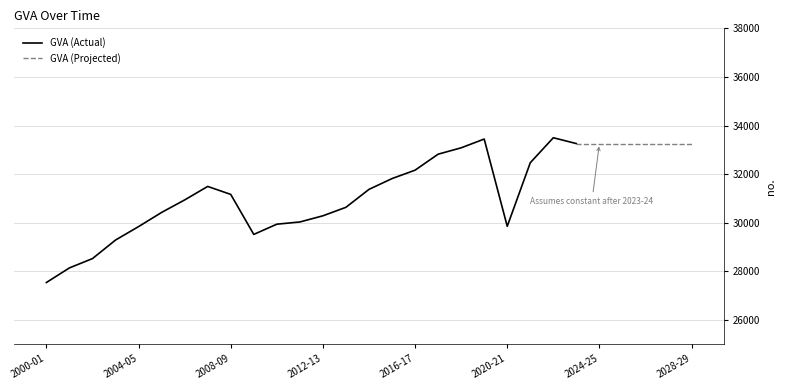

True or false: there are more than 2 points higher than both neighbors.

True